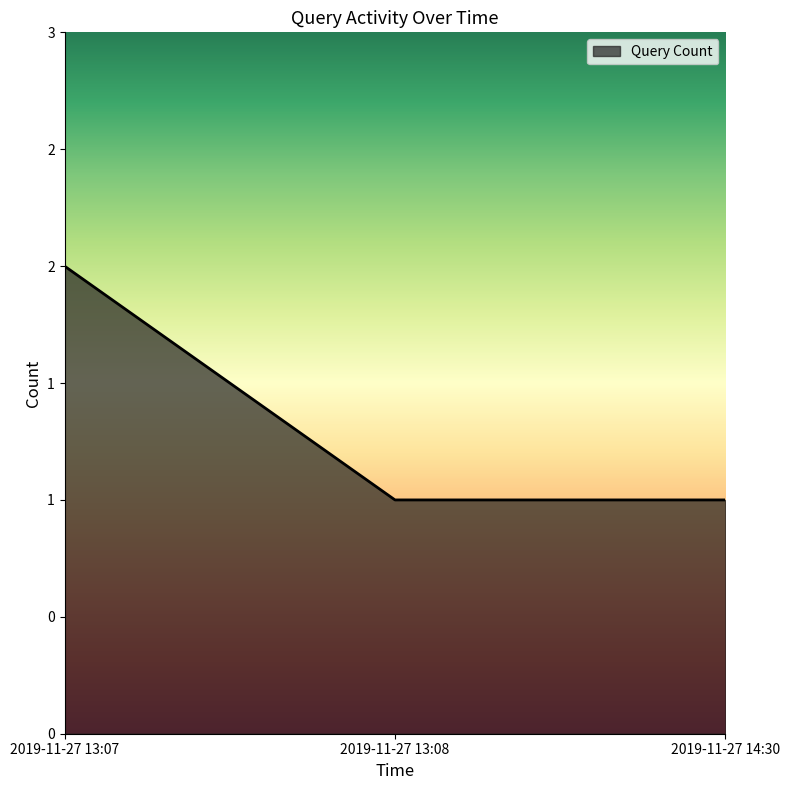

What is the change in value from 2019-11-27 13:07 to 2019-11-27 14:30?

-1